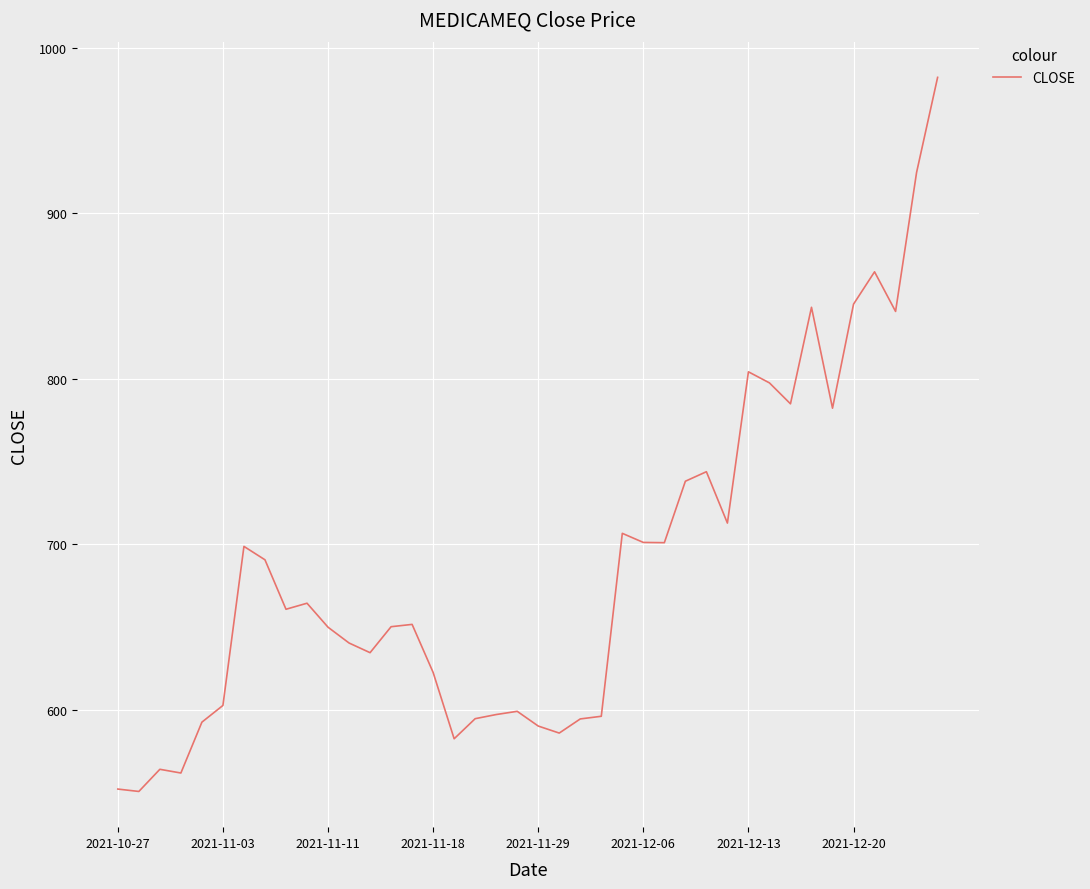

What is the difference between the maximum and minimum values?

431.7